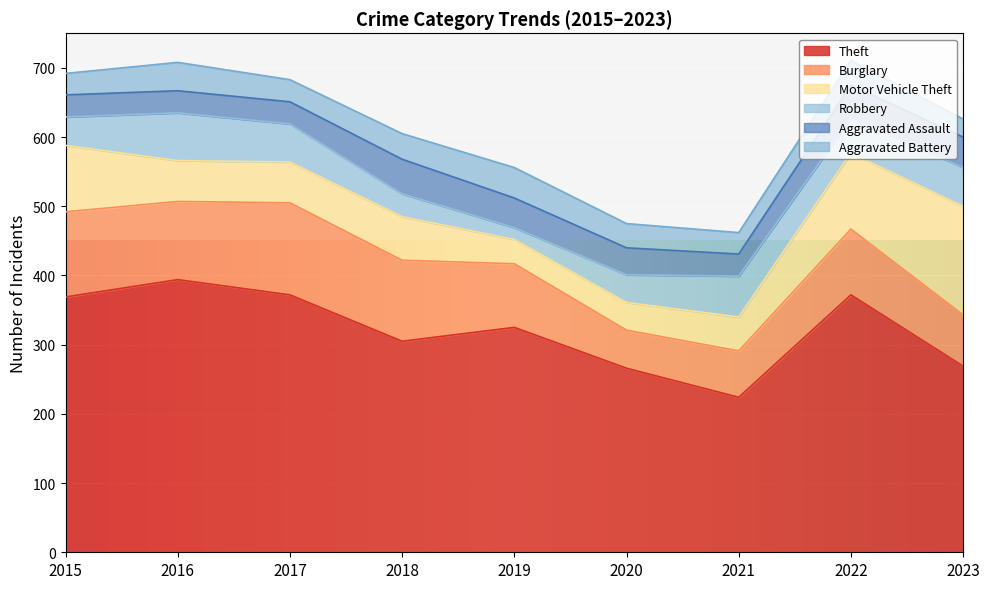

What is the difference between the Motor Vehicle Theft values at 2021 and 2022?

61